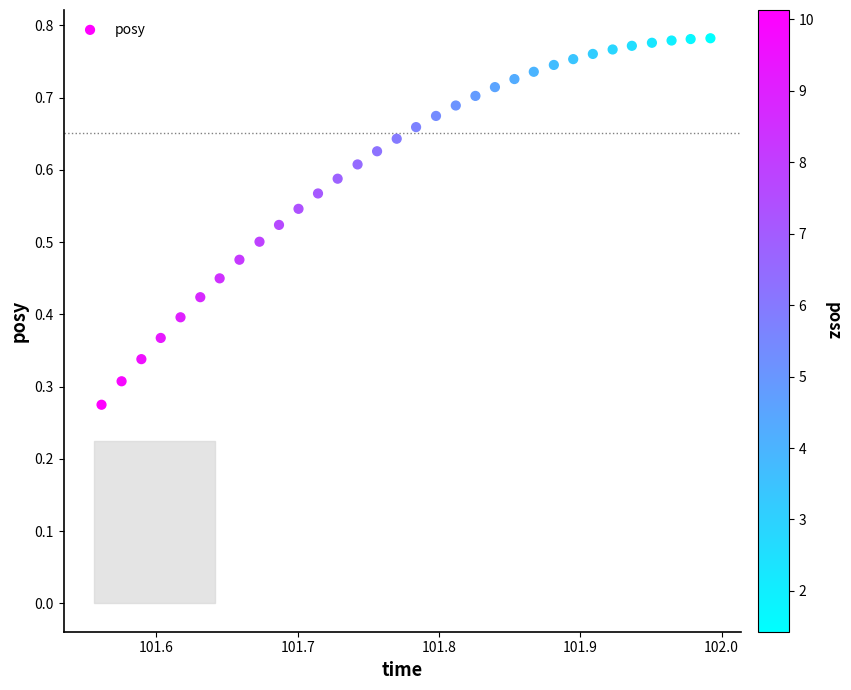

Count the number of points in this scatter plot.

32